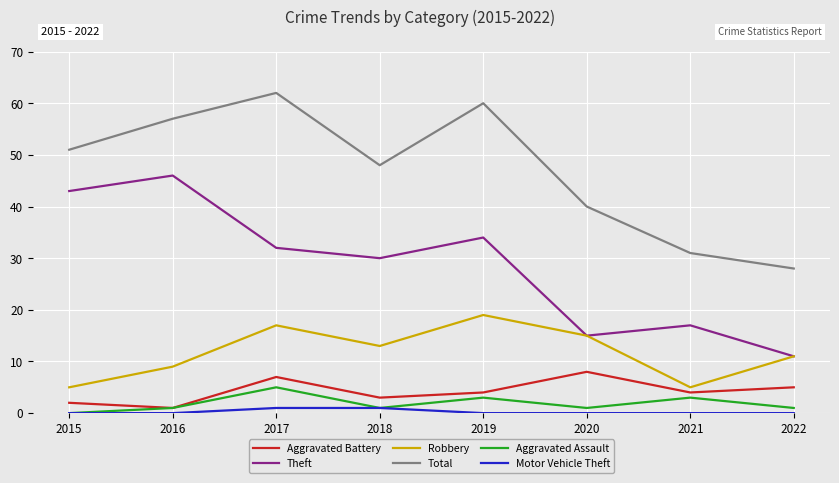

True or false: Aggravated Assault and Theft cross at least once.

False